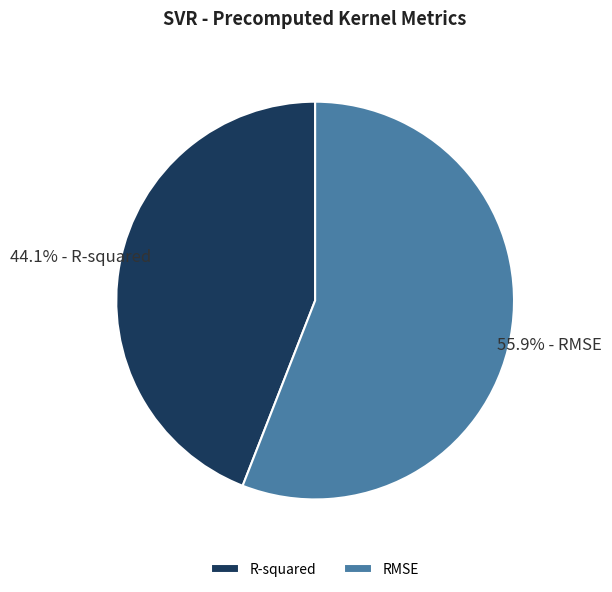

Is it true that R-squared is 57% of the pie?

False